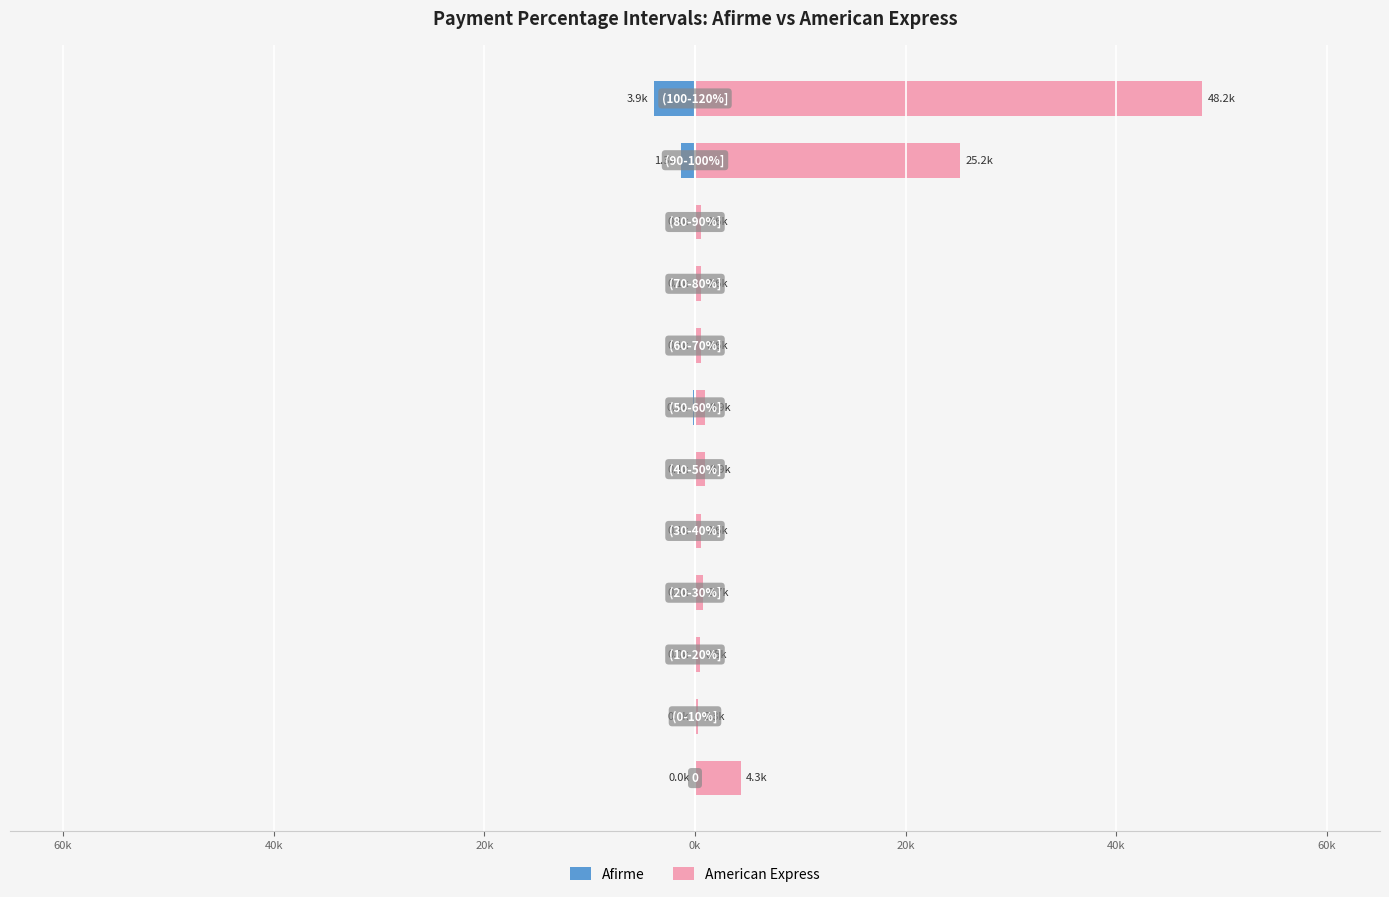

Does the chart contain stacked bars?

No